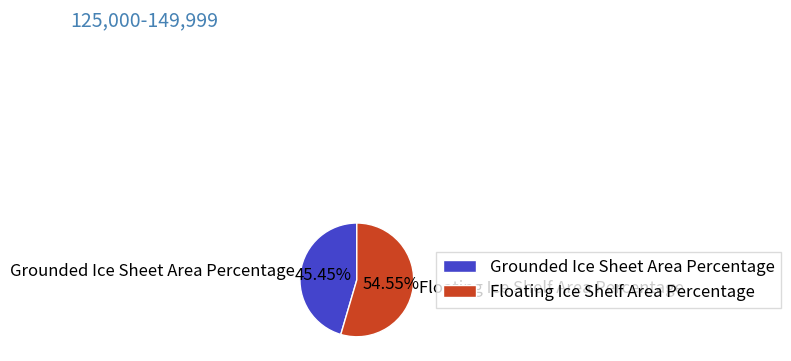

Which category has the biggest portion of the pie?

Floating Ice Shelf Area Percentage